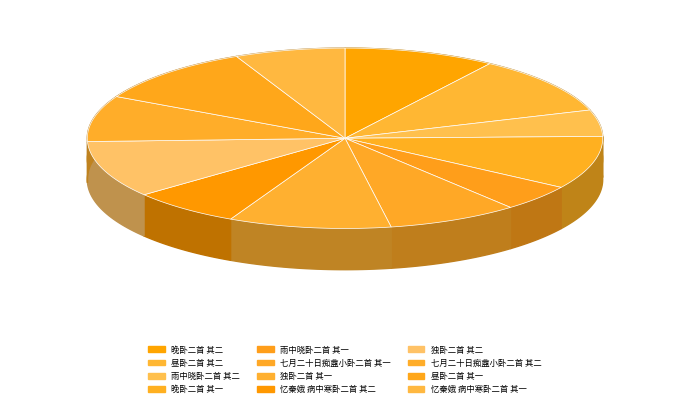

To the nearest percent, what is the combined percentage of 昼卧二首 其二 and 忆秦娥 病中寒卧二首 其二?

17%